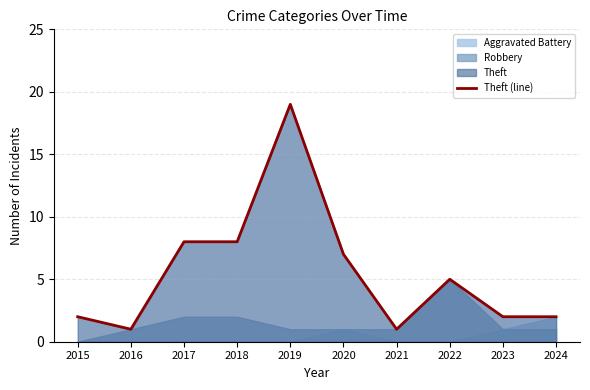

What is the change in value from 2019 to 2023?

-17